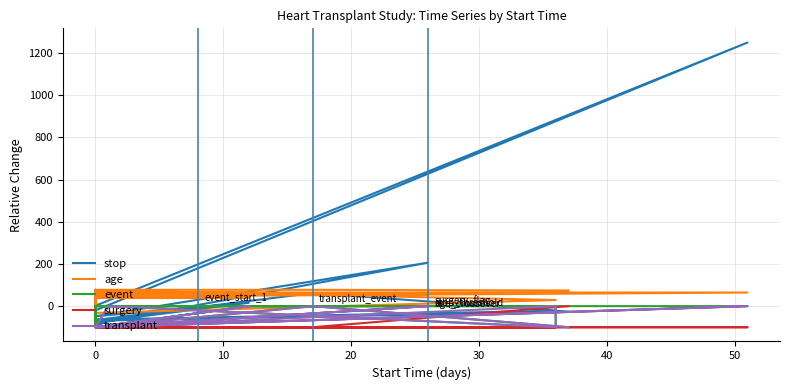

How many interior local peaks does the event series have?

3